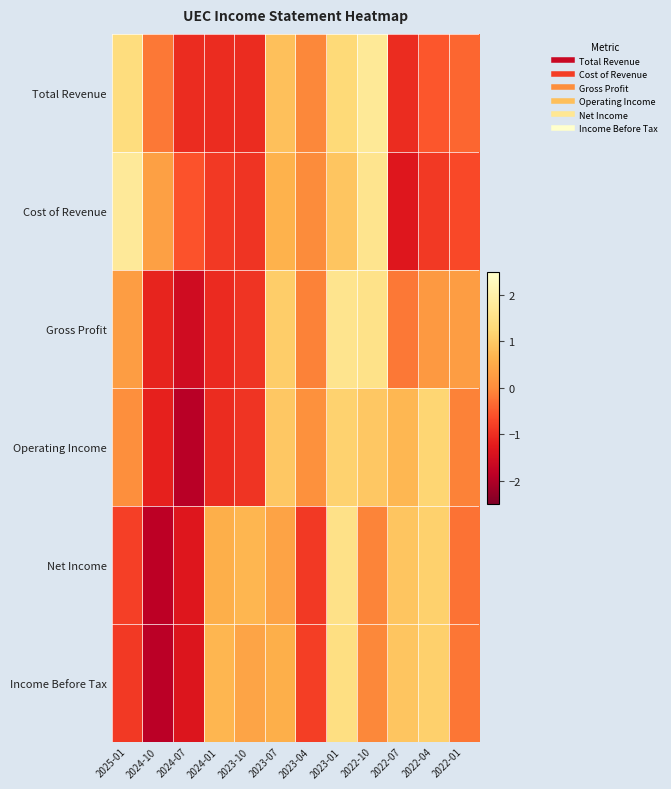

Reading left to right, transcribe all the data shown in this chart.

Total Revenue: 2025-01=1.4	2024-10=-0.2	2024-07=-1.0	2024-01=-1.0	2023-10=-1.0	2023-07=0.9	2023-04=-0.0	2023-01=1.3	2022-10=1.7	2022-07=-1.0	2022-04=-0.5	2022-01=-0.4
Cost of Revenue: 2025-01=1.8	2024-10=0.3	2024-07=-0.6	2024-01=-0.9	2023-10=-0.9	2023-07=0.6	2023-04=-0.0	2023-01=0.9	2022-10=1.6	2022-07=-1.3	2022-04=-0.9	2022-01=-0.7
Gross Profit: 2025-01=0.3	2024-10=-1.1	2024-07=-1.6	2024-01=-1.0	2023-10=-0.9	2023-07=1.1	2023-04=-0.1	2023-01=1.6	2022-10=1.5	2022-07=-0.2	2022-04=0.2	2022-01=0.3
Operating Income: 2025-01=0.1	2024-10=-1.2	2024-07=-1.9	2024-01=-1.0	2023-10=-0.9	2023-07=1.0	2023-04=0.1	2023-01=1.1	2022-10=1.0	2022-07=0.7	2022-04=1.2	2022-01=-0.1
Net Income: 2025-01=-0.8	2024-10=-1.9	2024-07=-1.3	2024-01=0.6	2023-10=0.7	2023-07=0.4	2023-04=-0.9	2023-01=1.5	2022-10=-0.1	2022-07=0.9	2022-04=1.1	2022-01=-0.3
Income Before Tax: 2025-01=-0.9	2024-10=-1.9	2024-07=-1.4	2024-01=0.7	2023-10=0.4	2023-07=0.6	2023-04=-0.8	2023-01=1.4	2022-10=-0.0	2022-07=0.9	2022-04=1.1	2022-01=-0.2